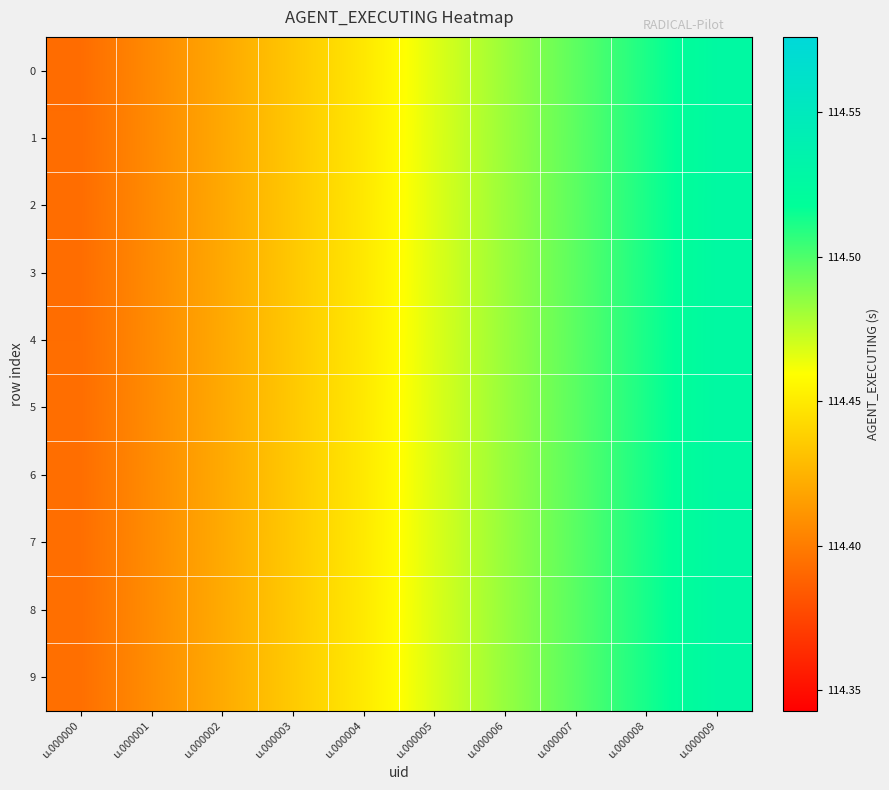

At how many categories does at least one series exceed 114?

10